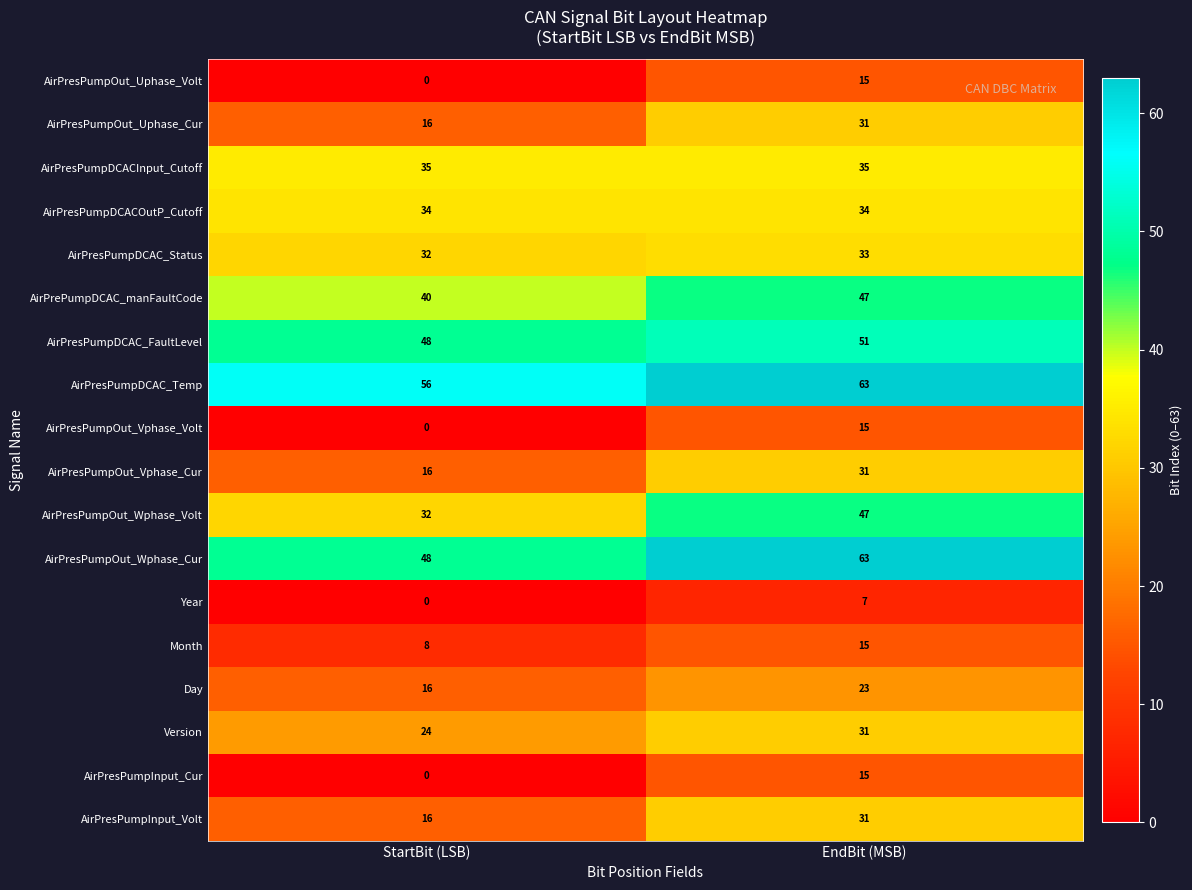

The value of AirPresPumpInput_Volt at EndBit (MSB) is 52. True or false?

False